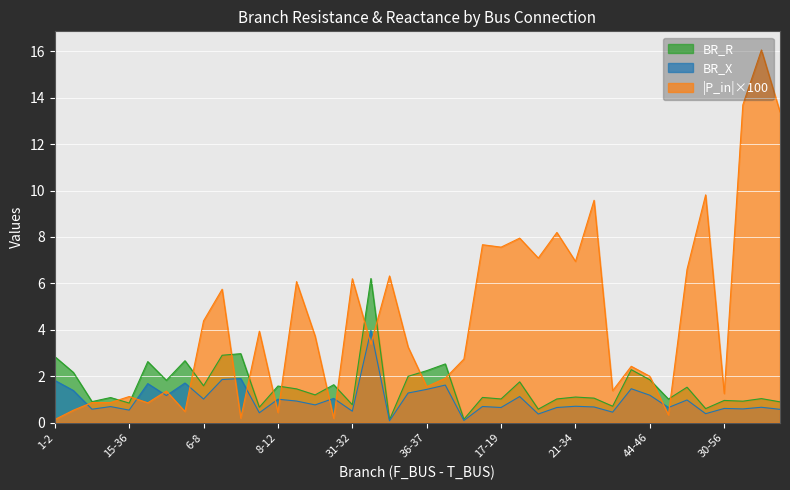

What value does the BR_R series have at 6-9?

2.9